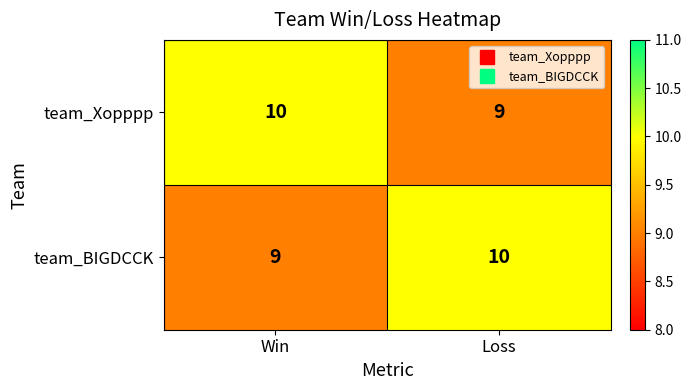

What is the approximate value of team_BIGDCCK at Loss?

10